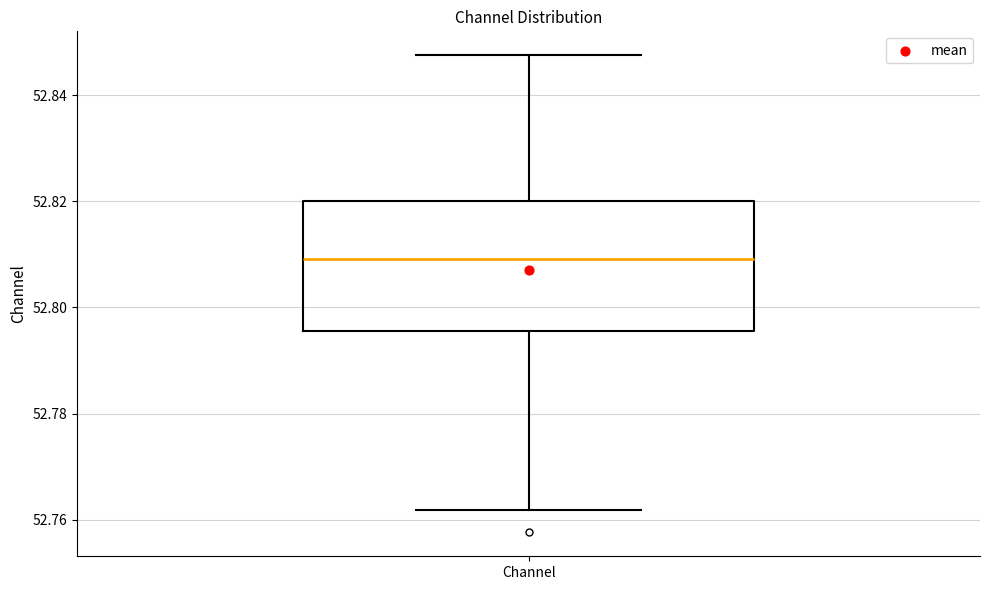

Where does the upper whisker of the box for Channel end on the y-axis? The values are not printed on the chart, so give them approximately, as read against the axis.

52.848